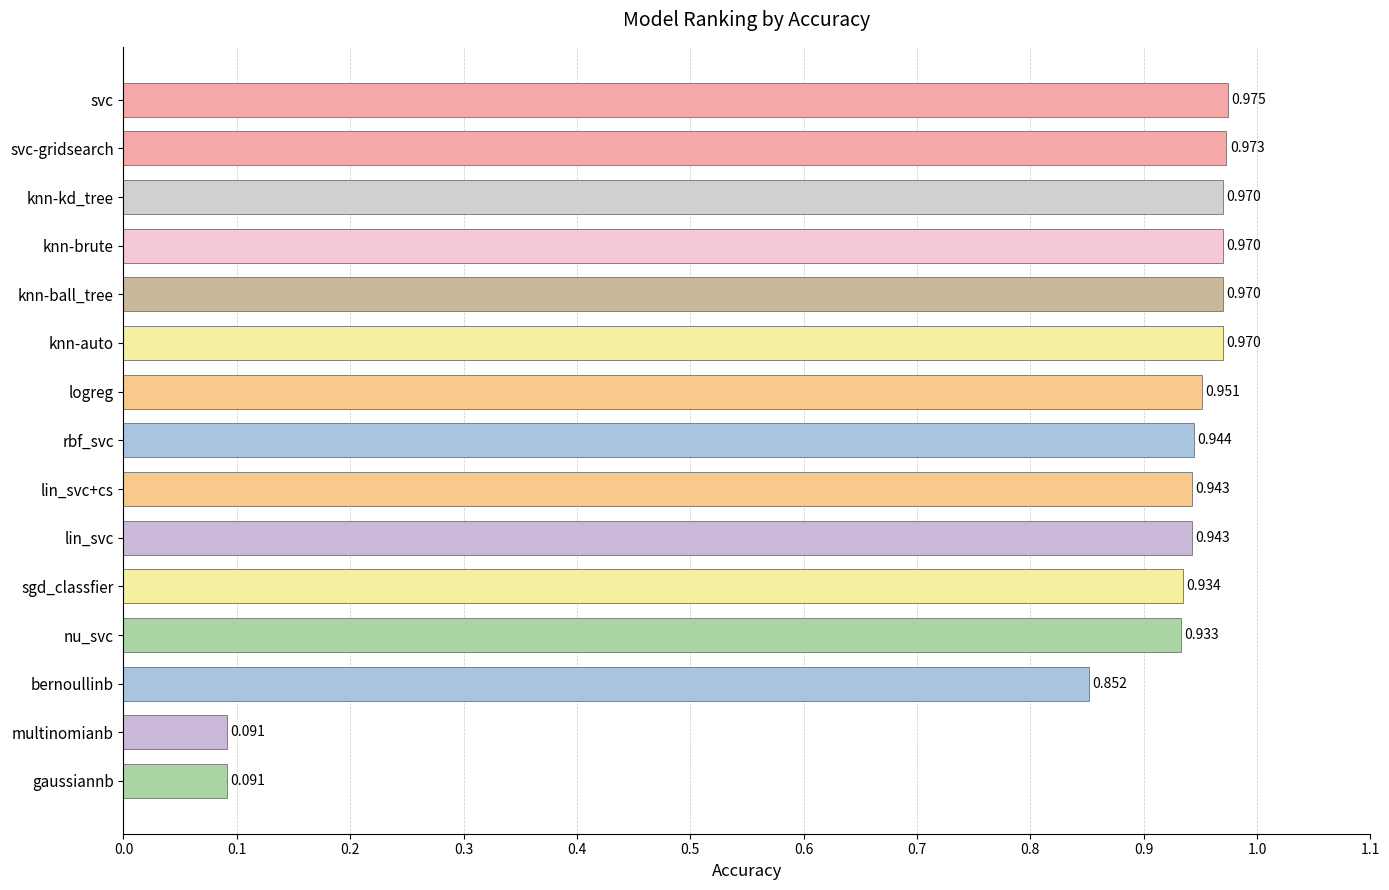

Which category has the highest value across all series?

svc